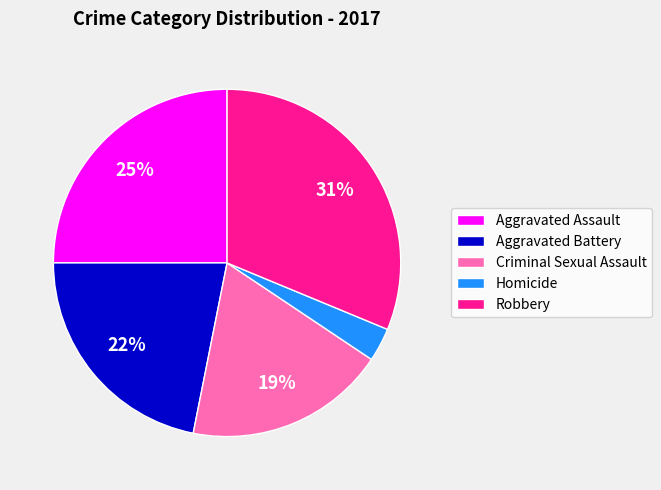

Is Robbery the majority of the pie?

No